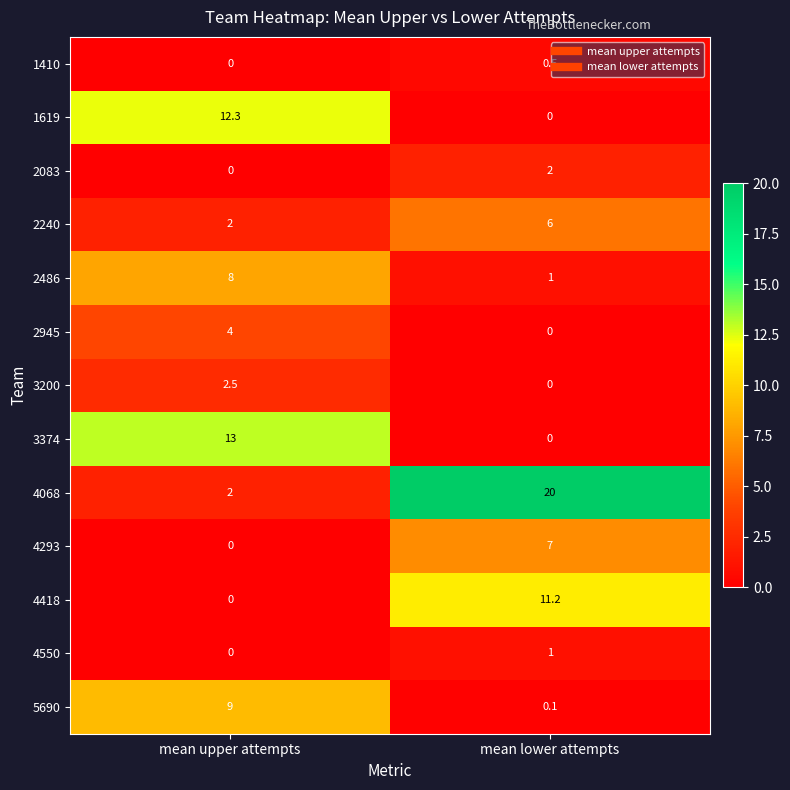

The 5690 series shows 0.1 at mean lower attempts. True or false?

True